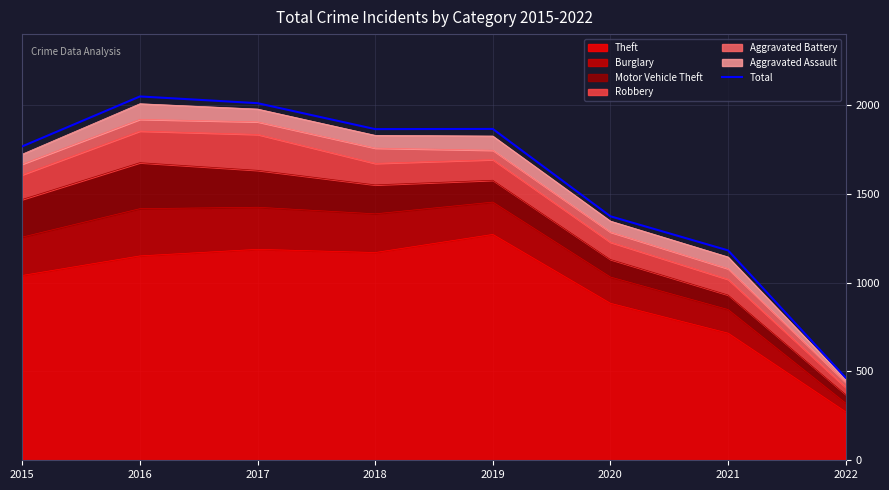

What is the average value?

1572